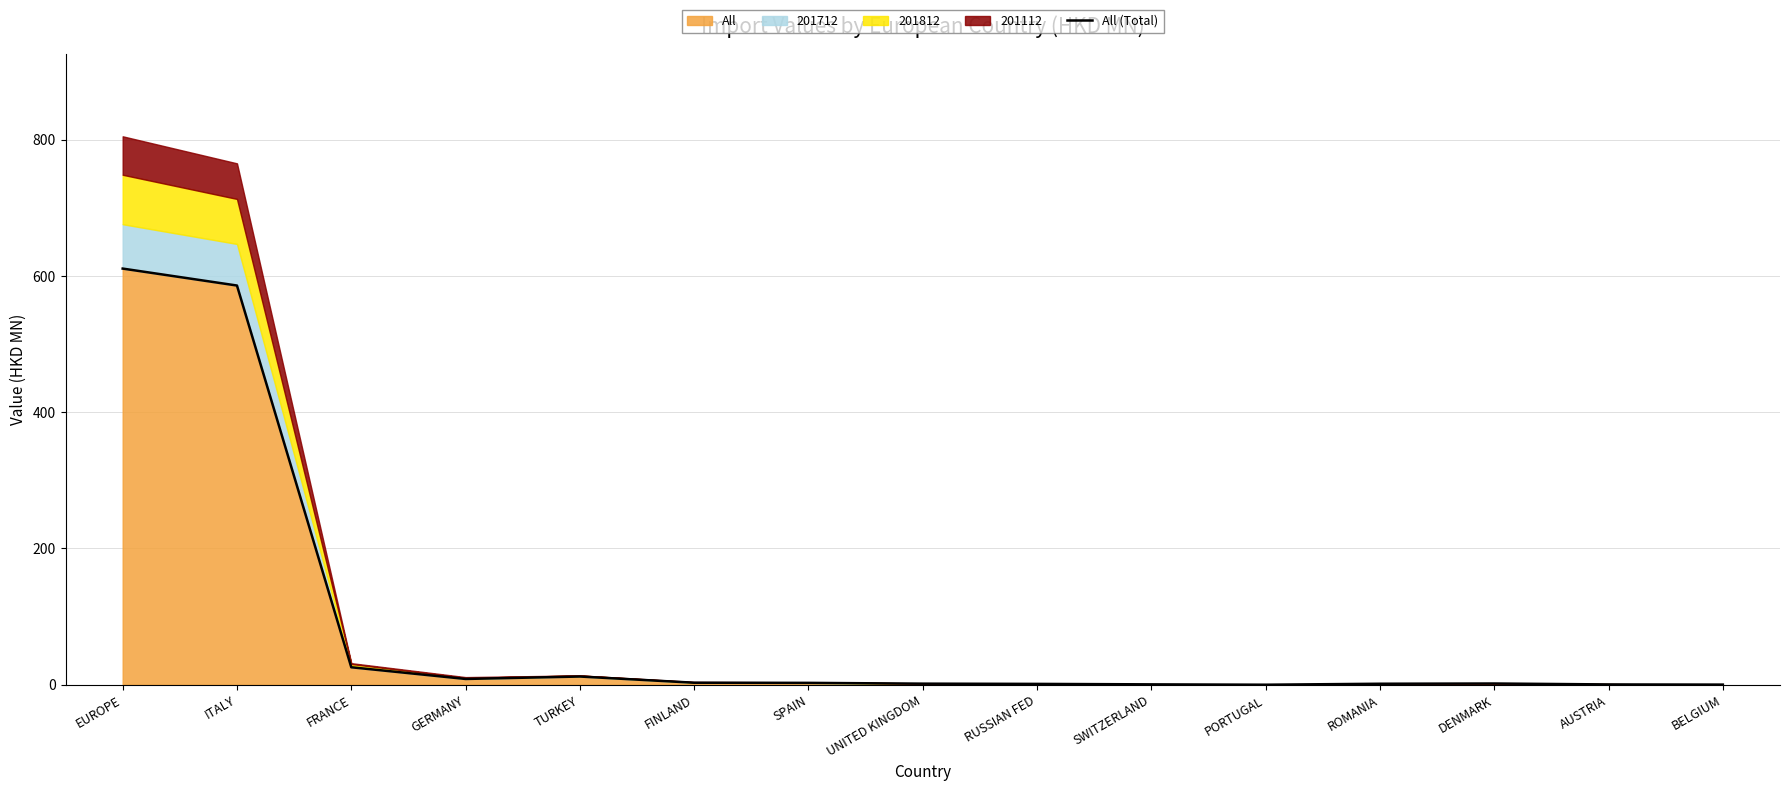

What is the change in value from TURKEY to ROMANIA?

-10.6